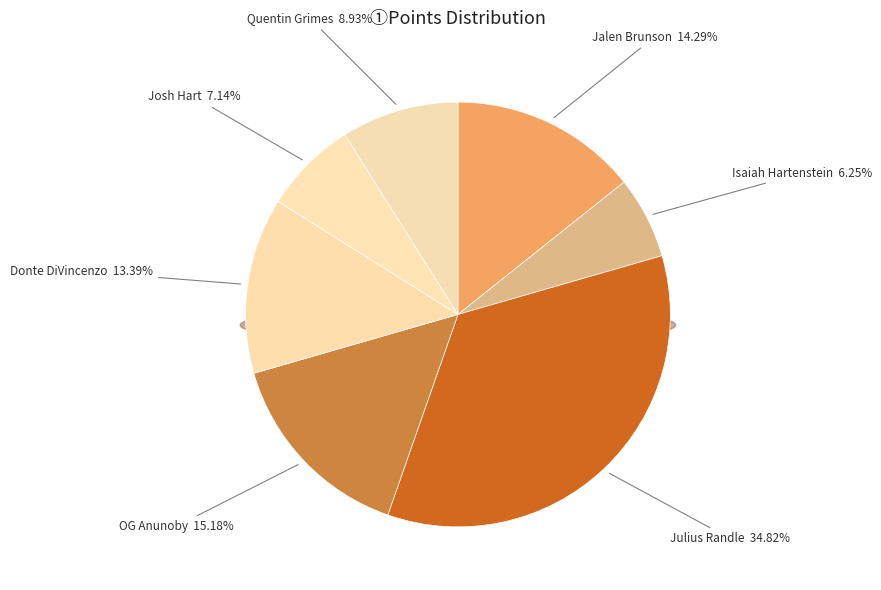

Combined, what portion of the pie is Quentin Grimes and Julius Randle?

43.8%